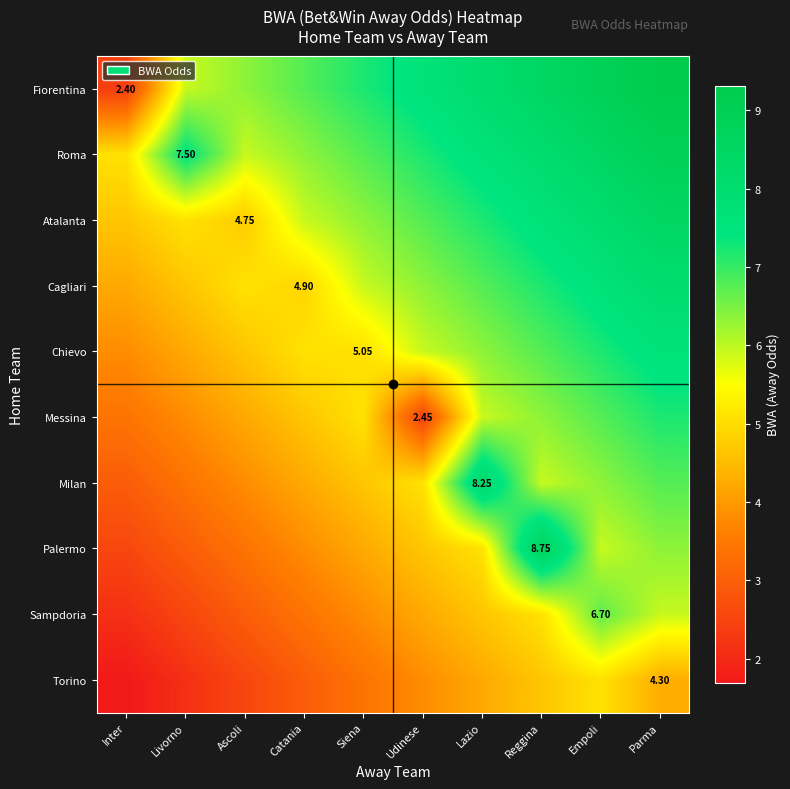

Which category has the highest value in the Torino series?

Empoli